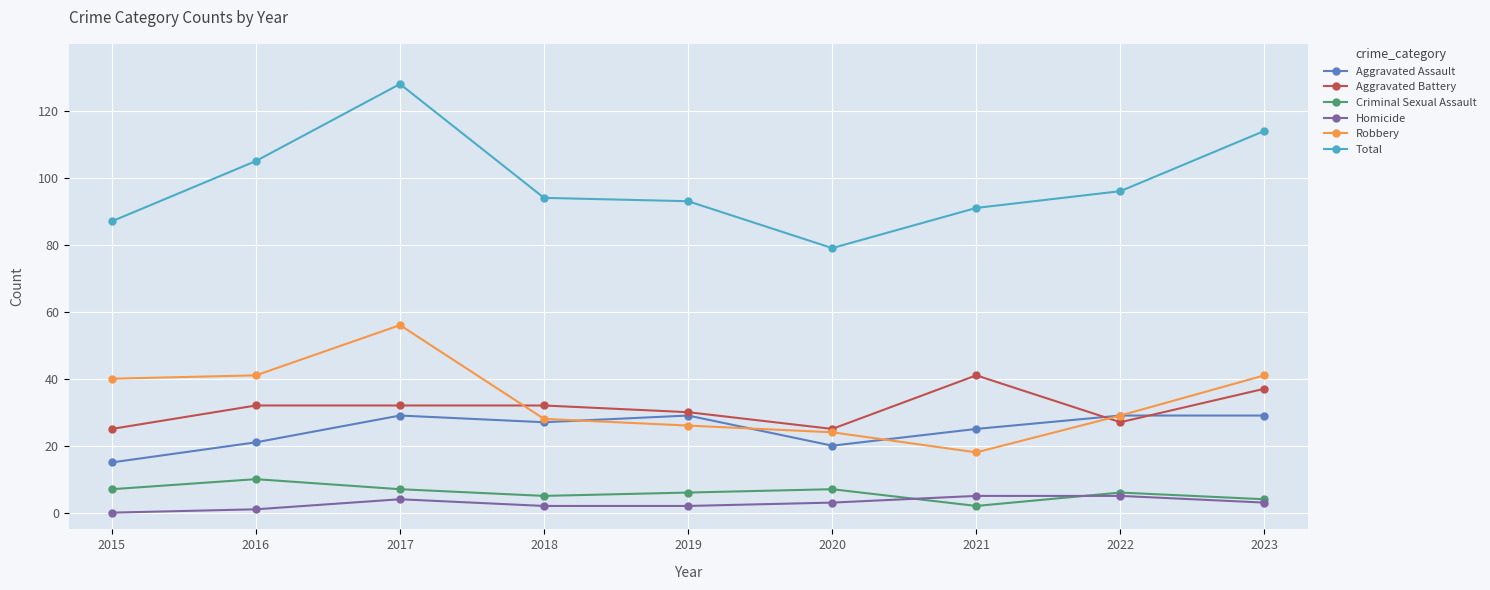

True or false: Total and Criminal Sexual Assault cross at least once.

False